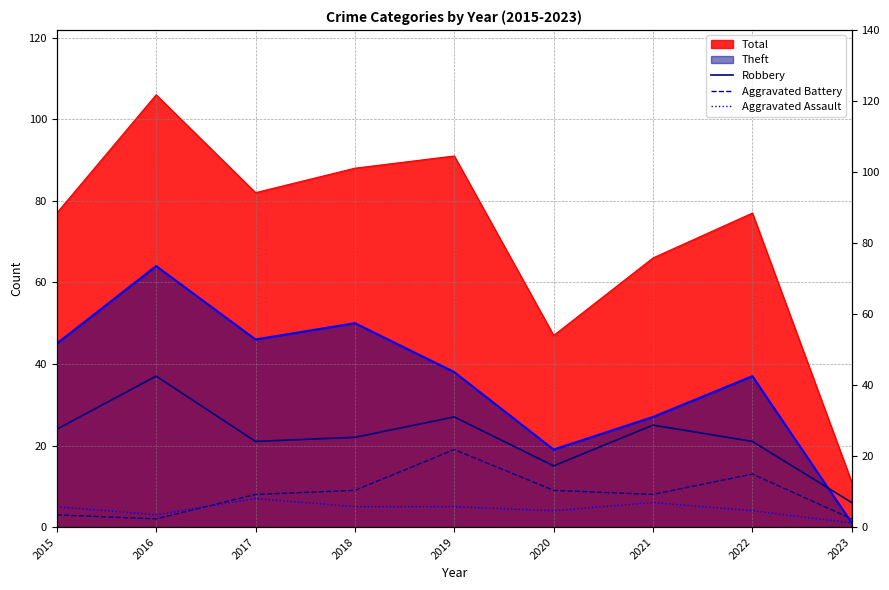

Where does the Aggravated Assault series first go above 5?

2017